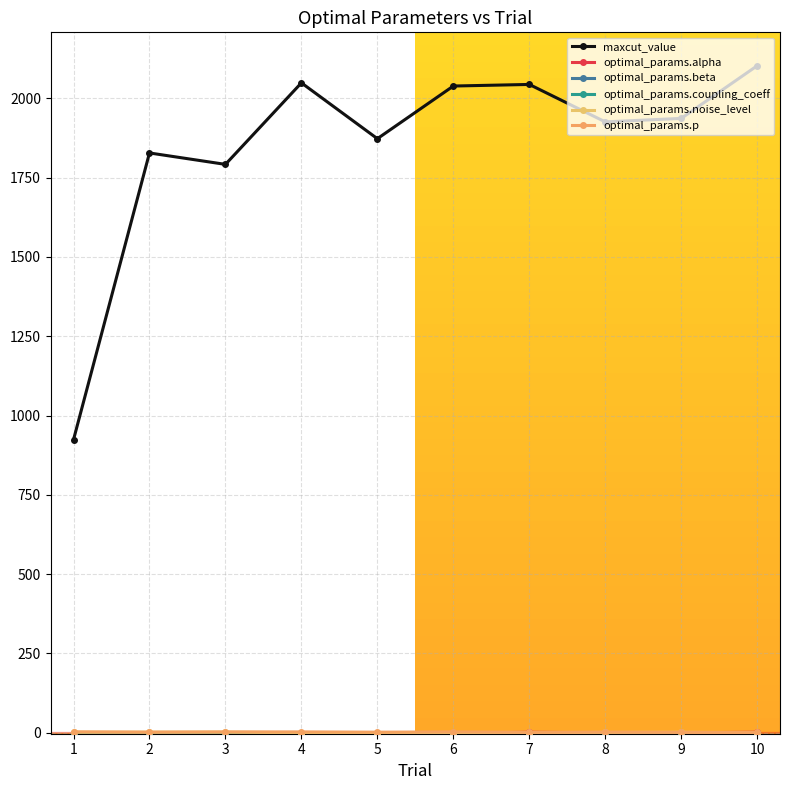

Is it true that optimal_params.beta equals -1.0 at 8?

False